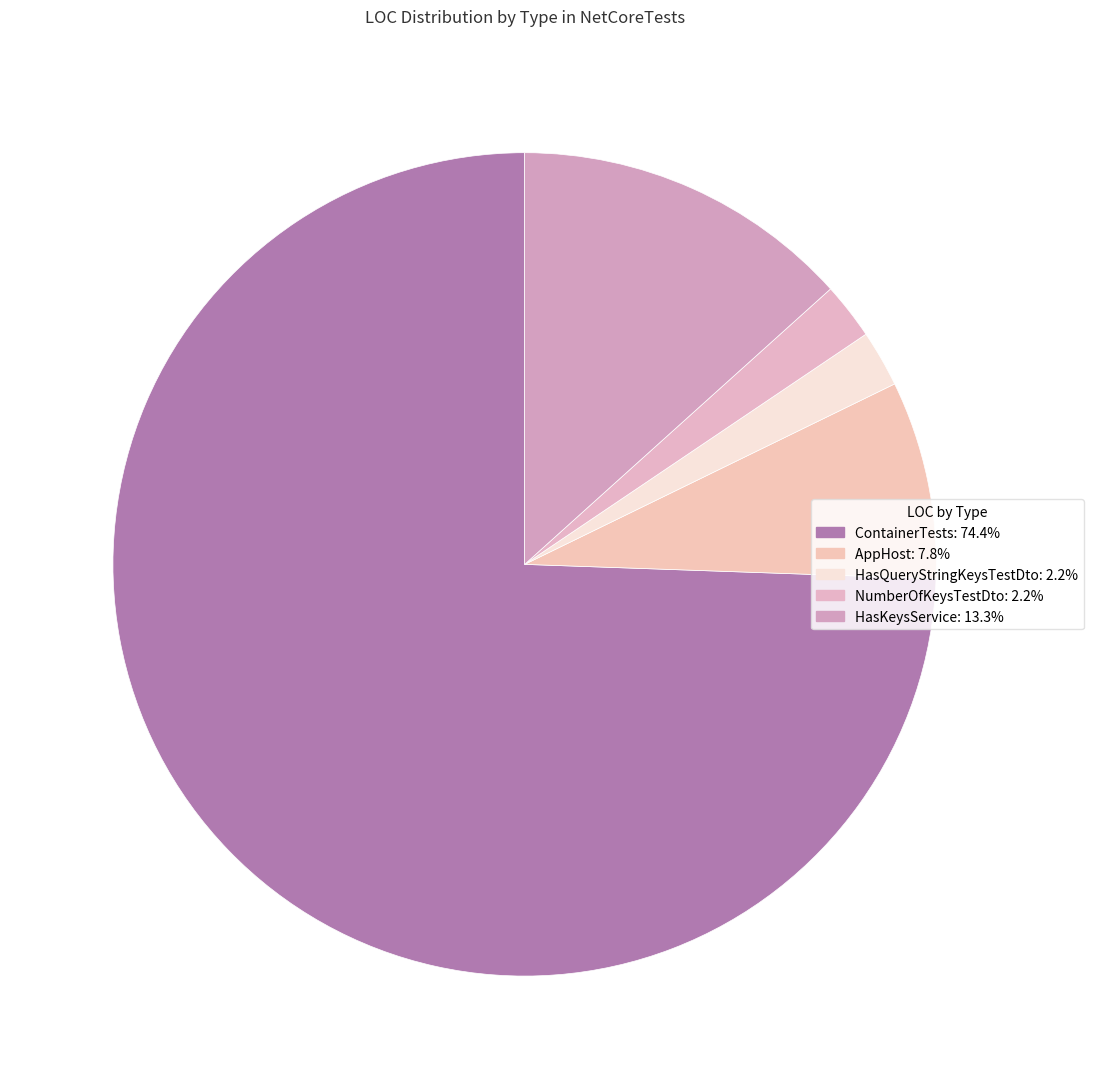

Does AppHost represent more than half of the total?

No